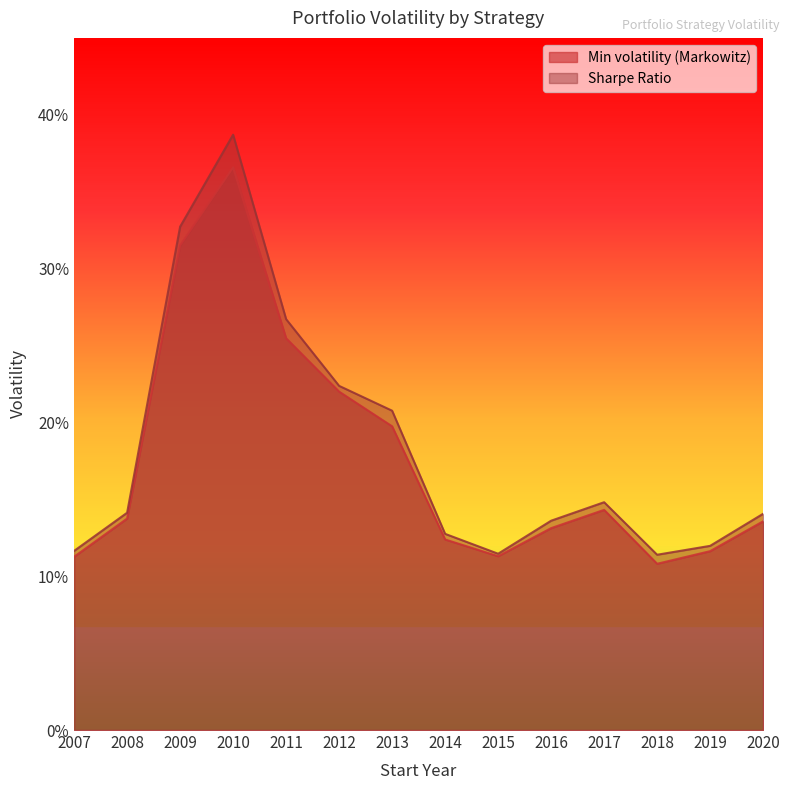

What is the difference between the maximum and minimum values in the Sharpe Ratio series?

0.3